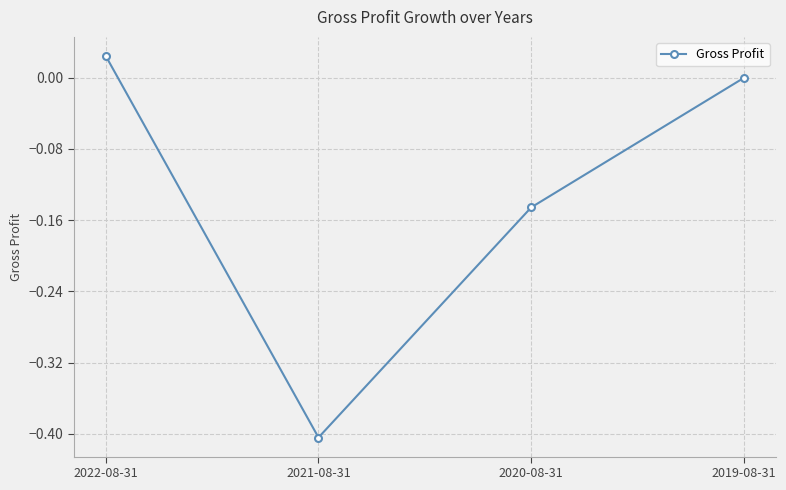

What is the label of the 1st point from the left?

2022-08-31